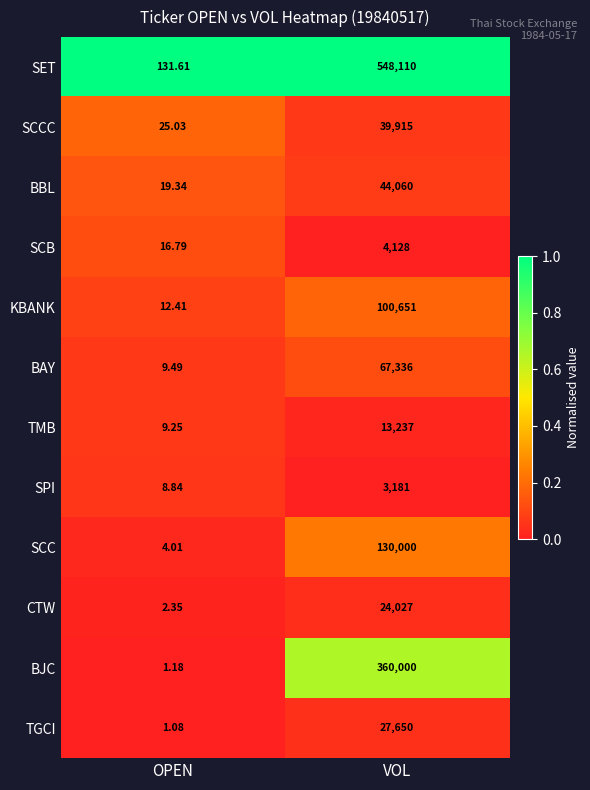

Between OPEN and VOL, which series saw the biggest shift?

SET